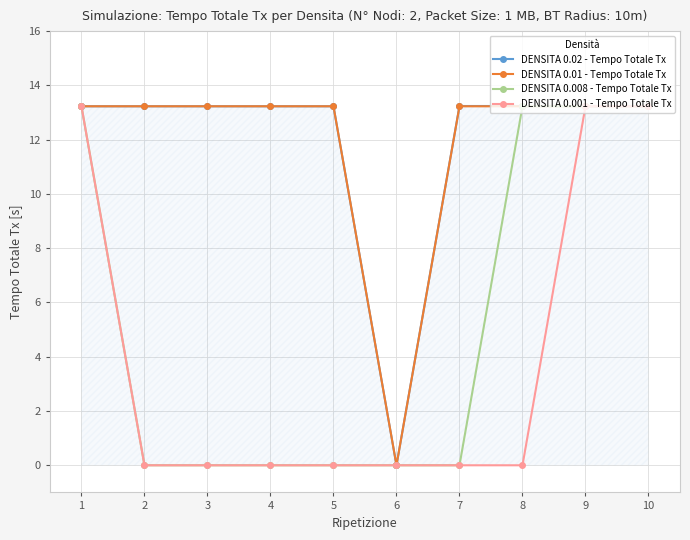

What is the spread (max minus min) of values at 3?

13.2